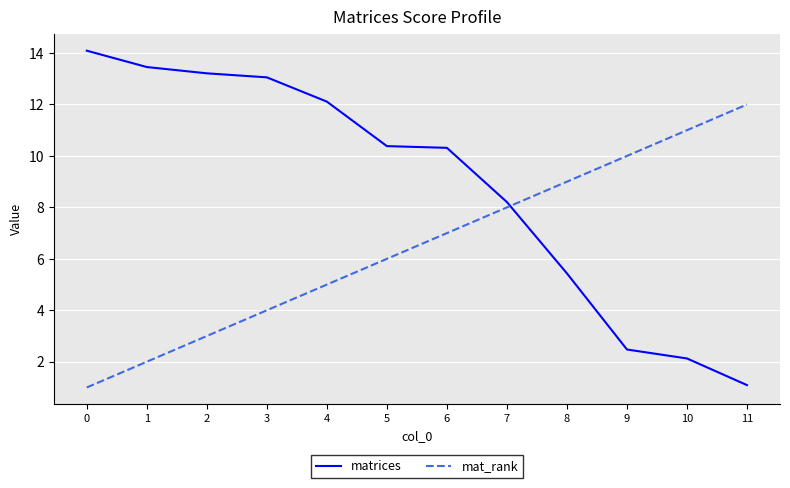

Rank the series at 6 from highest to lowest value.

matrices, mat_rank